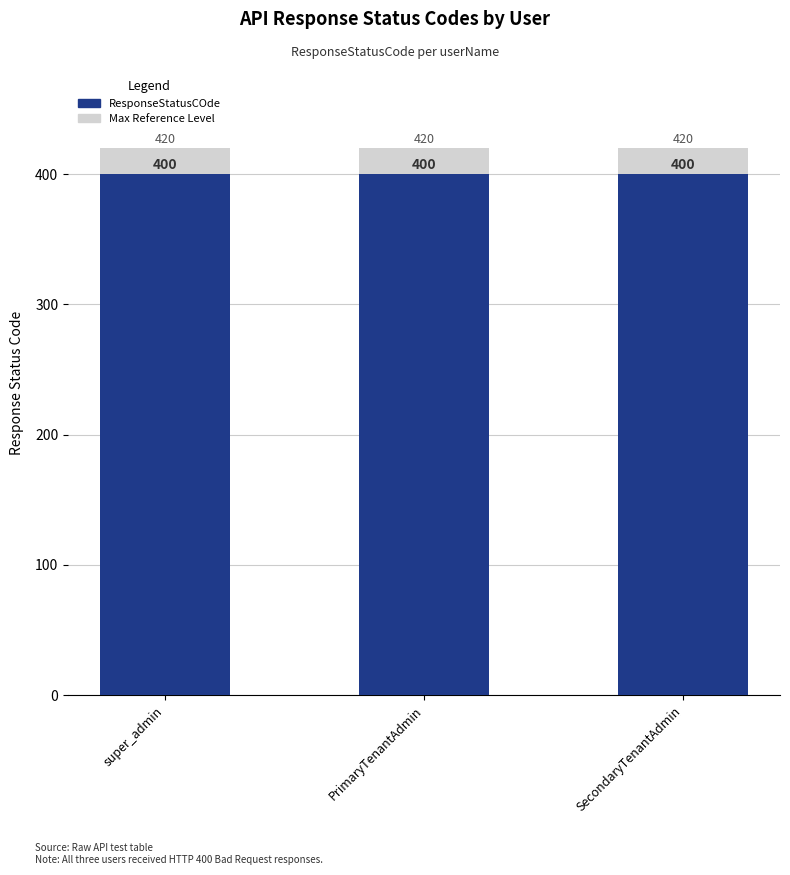

What are all the series names shown in the legend?

Max Reference Level, ResponseStatusCOde